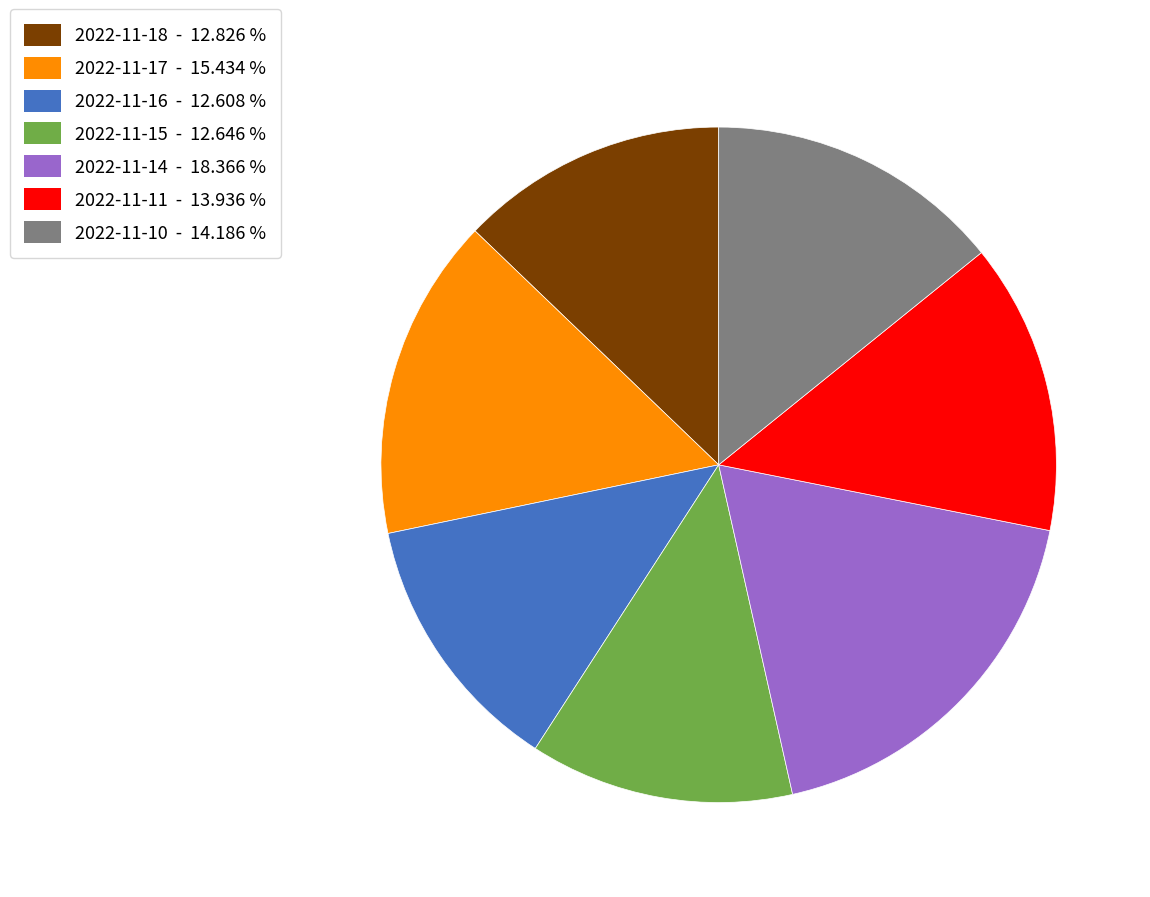

What is the ratio of the value at 2022-11-18 to the value at 2022-11-16?

1.0